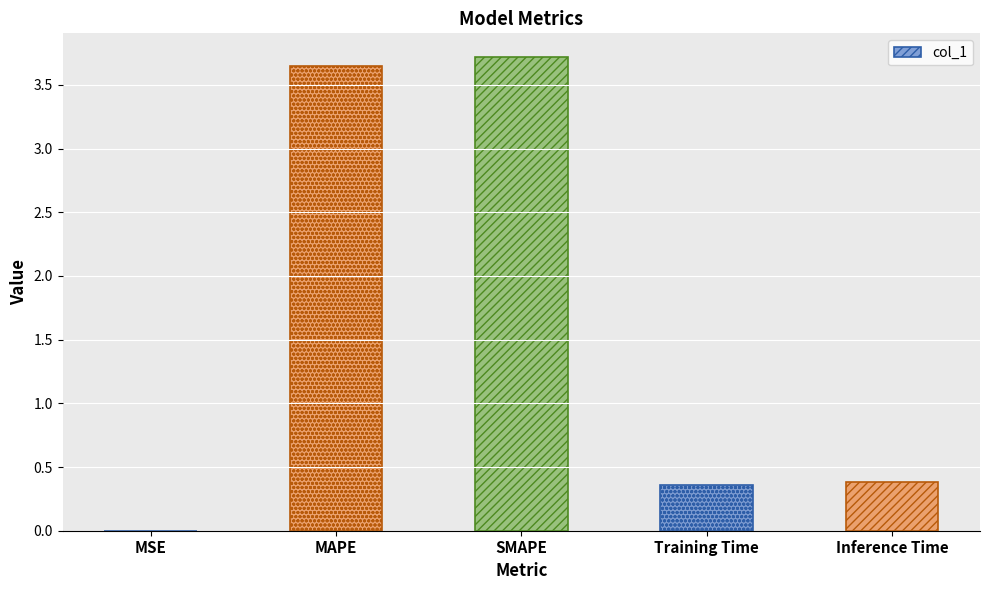

What is the difference between the values at Training Time and MAPE?

3.3